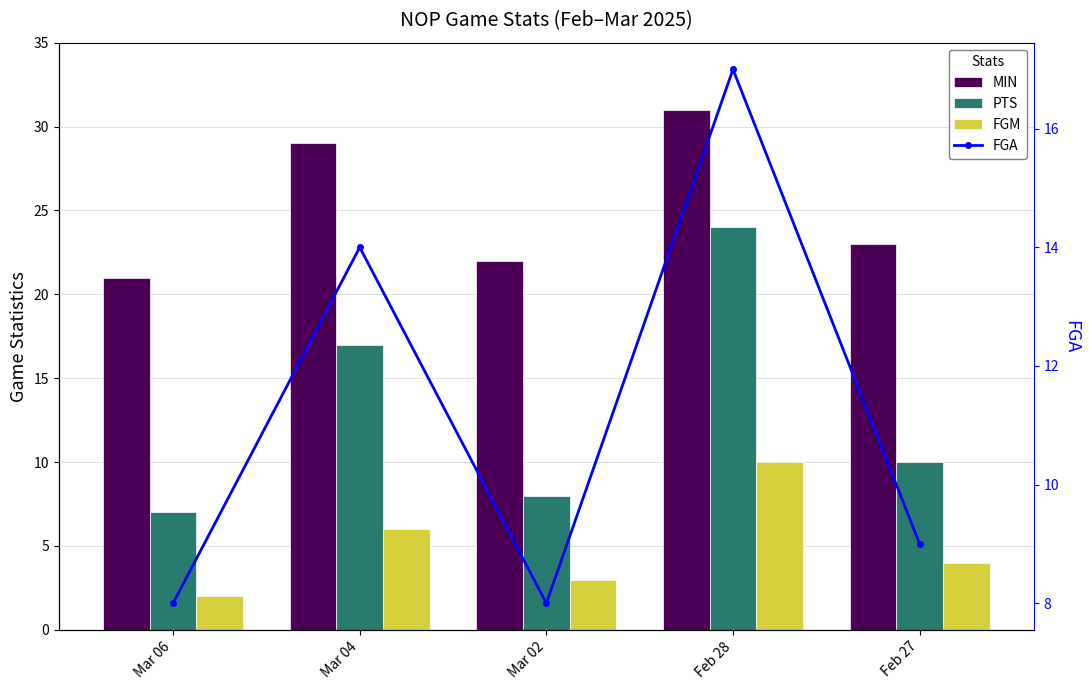

Reading right to left, what are all the values shown in this chart?

MIN: Feb 27=23	Feb 28=31	Mar 02=22	Mar 04=29	Mar 06=21
PTS: Feb 27=10	Feb 28=24	Mar 02=8	Mar 04=17	Mar 06=7
FGM: Feb 27=4	Feb 28=10	Mar 02=3	Mar 04=6	Mar 06=2
FGA: Feb 27=9	Feb 28=17	Mar 02=8	Mar 04=14	Mar 06=8